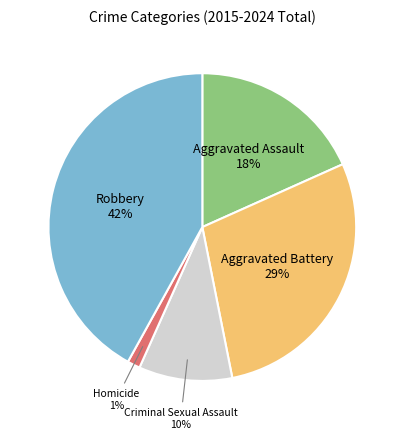

Is the sum of Aggravated Assault and Homicide greater than half?

No